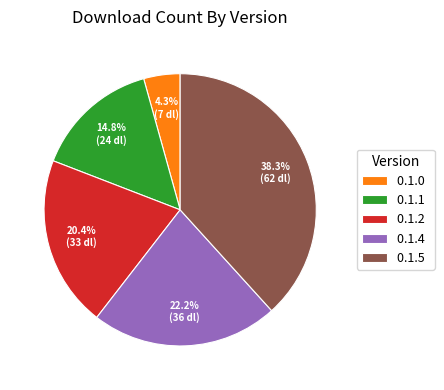

Which slice is the largest?

0.1.5